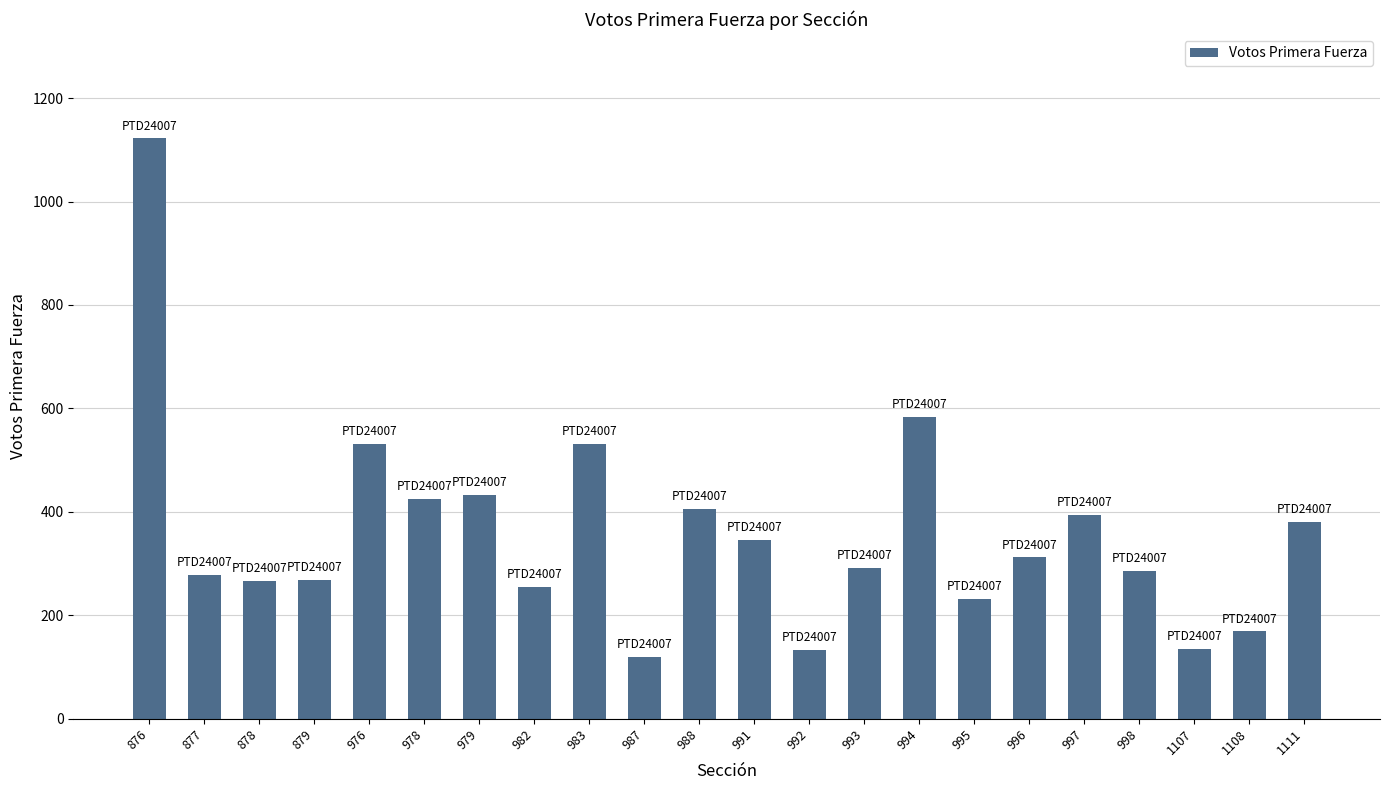

What is the sum of all values?

7895